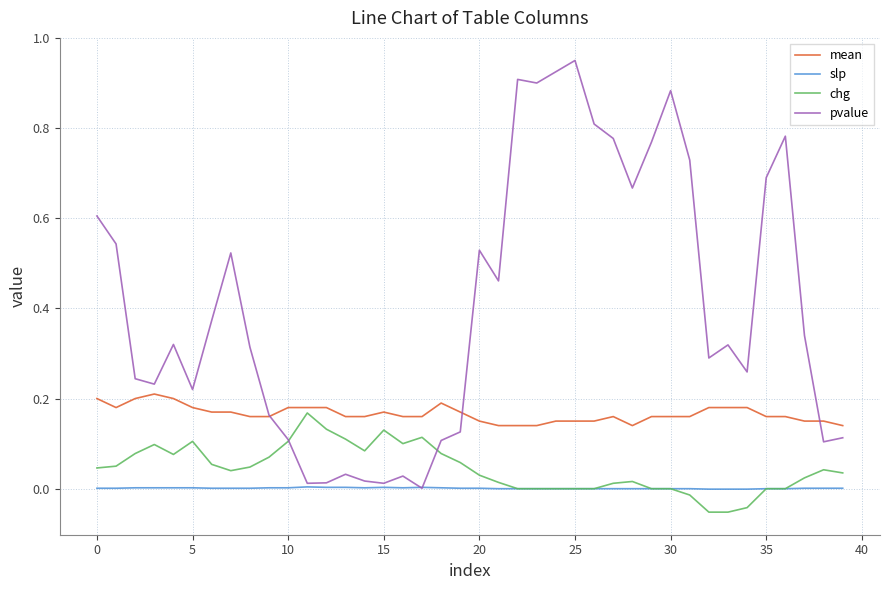

True or false: slp and mean intersect in this chart.

False